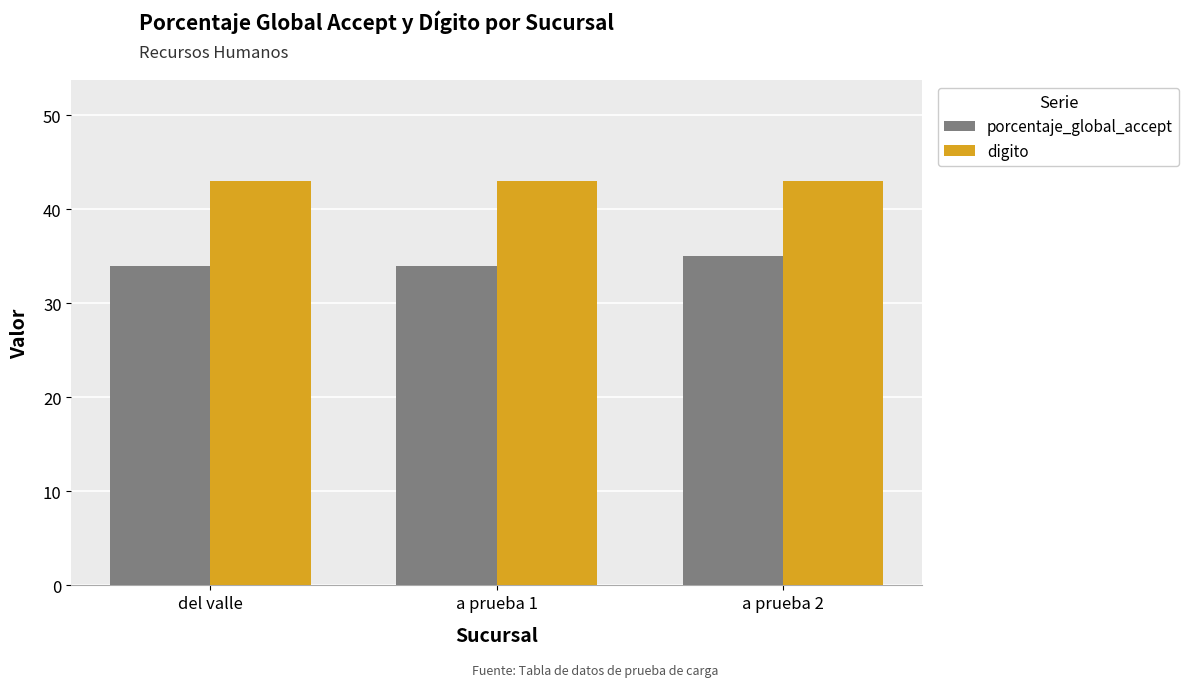

Rank the series by their maximum value, from lowest to highest.

porcentaje_global_accept, digito